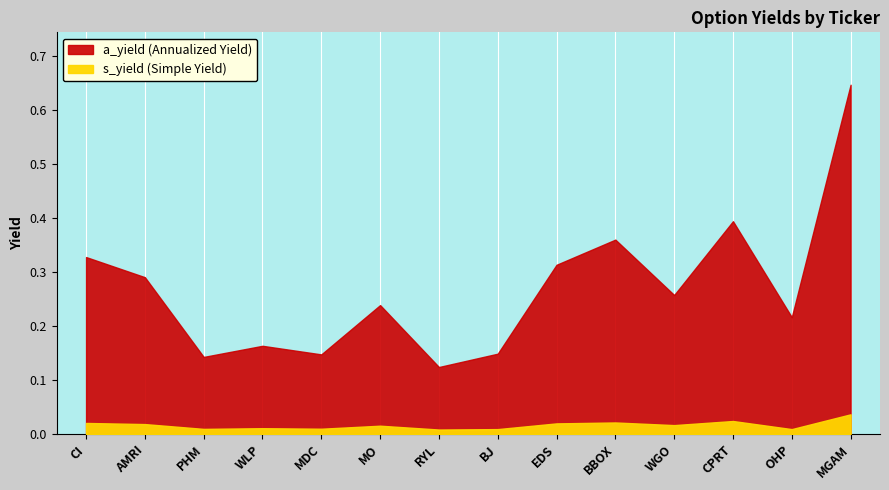

List the labels in order of s_yield value, smallest first.

RYL, BJ, OHP, PHM, MDC, WLP, MO, WGO, AMRI, EDS, CI, BBOX, CPRT, MGAM